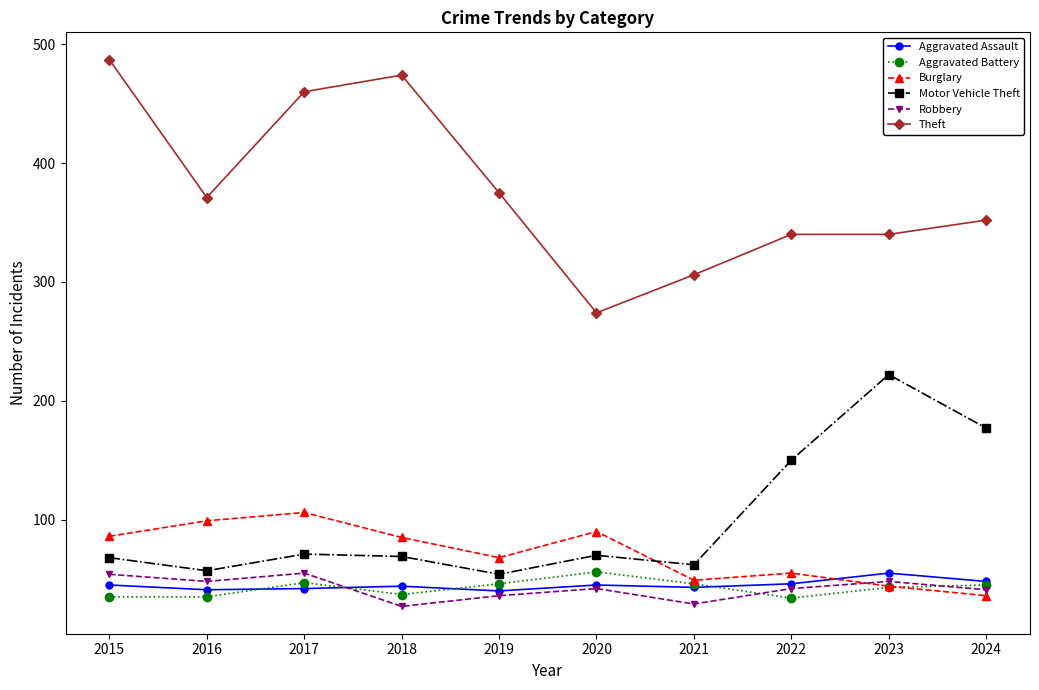

Which series ends up on top after the final intersection of Aggravated Battery and Burglary?

Aggravated Battery